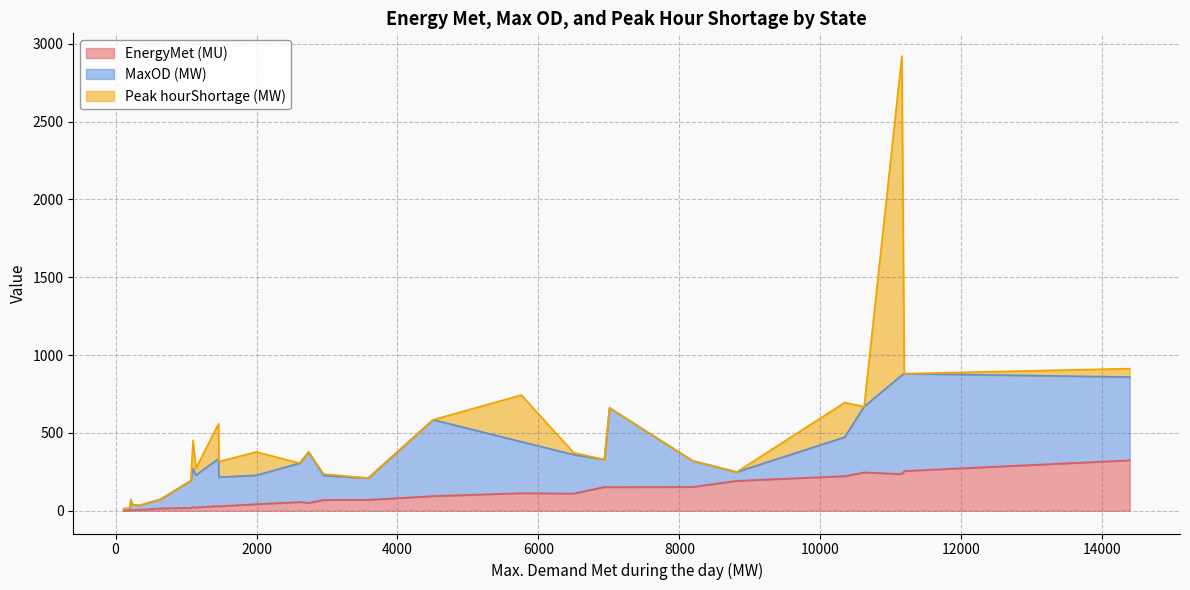

What is the maximum value for EnergyMet (MU)?

324.1